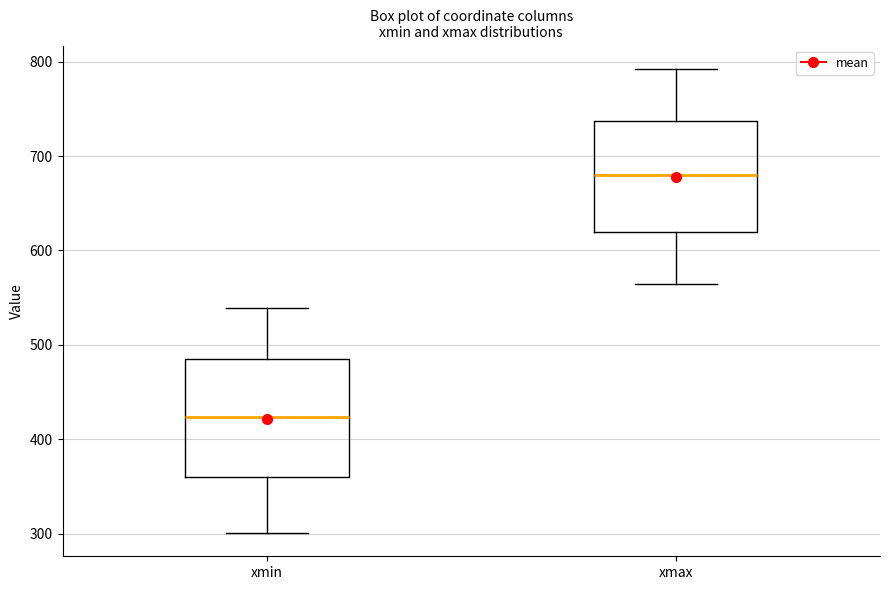

Which box's median line is the highest?

xmax